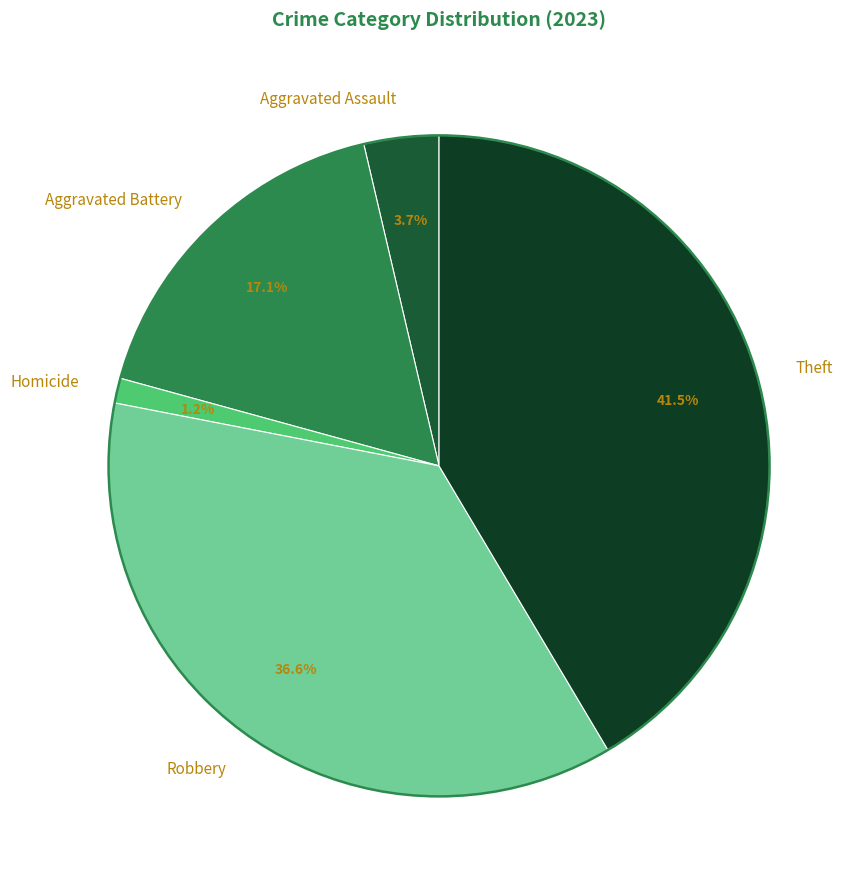

How many slices are in this pie chart?

5